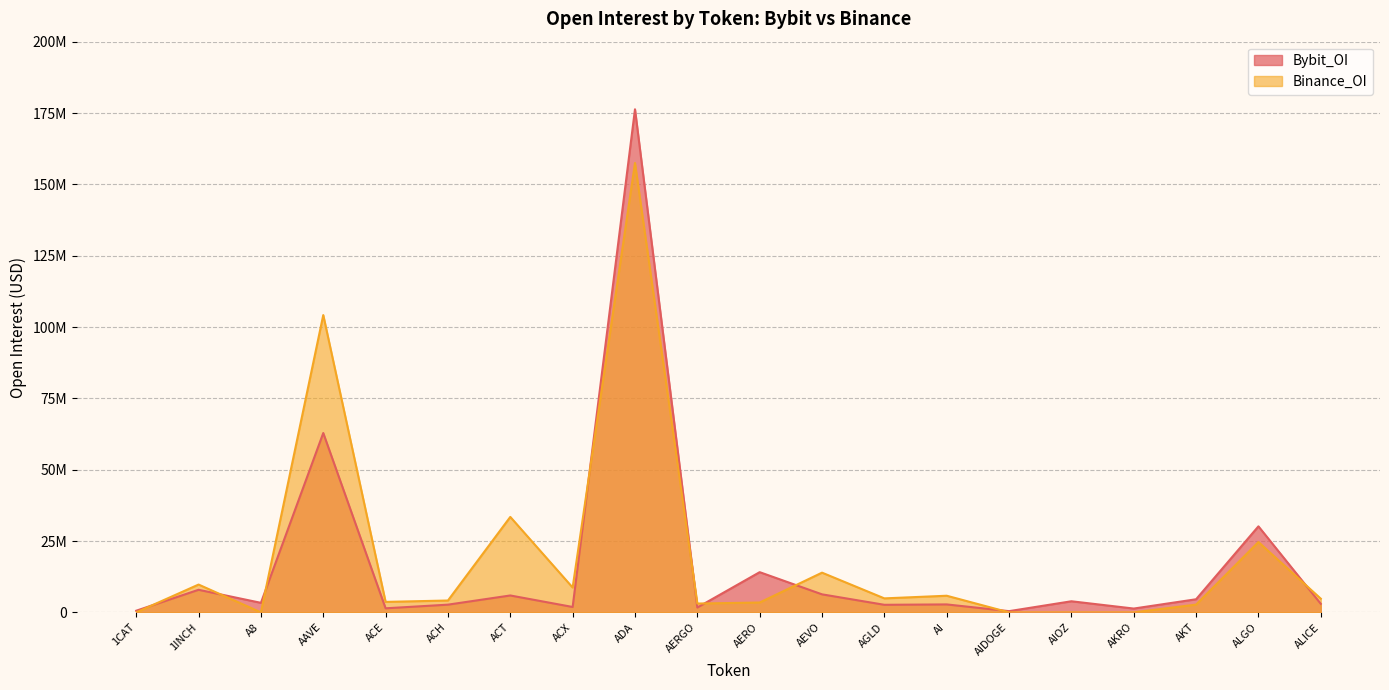

How many intersections are there between Binance_OI and Bybit_OI?

9